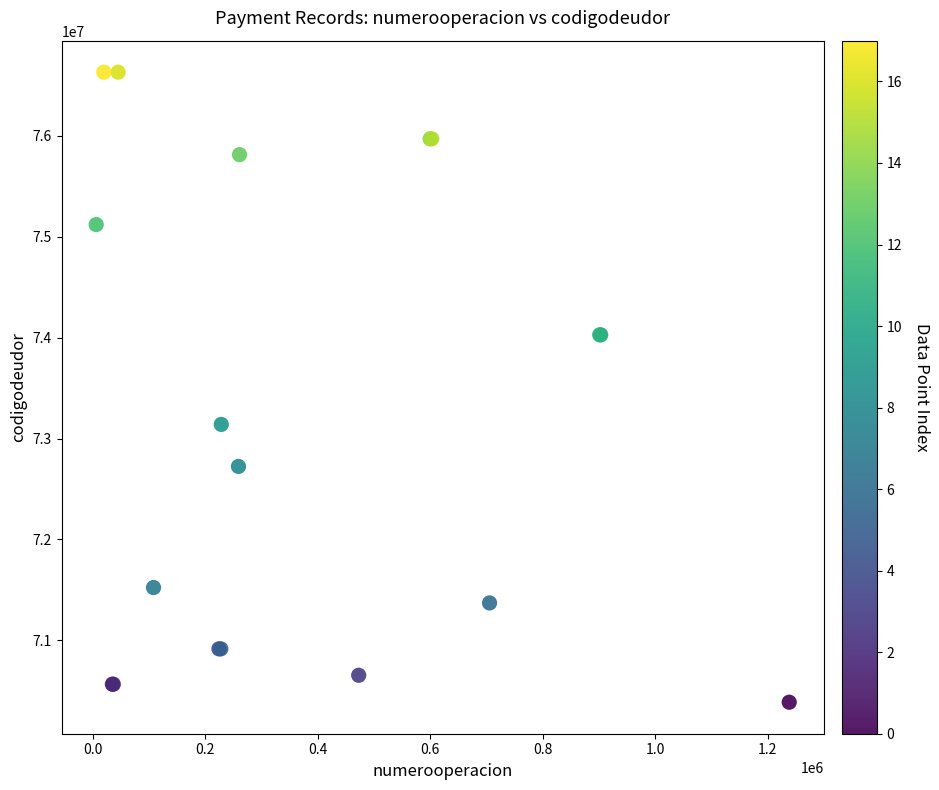

What Y value in the scatter plot is closest to 73508476?

73139687